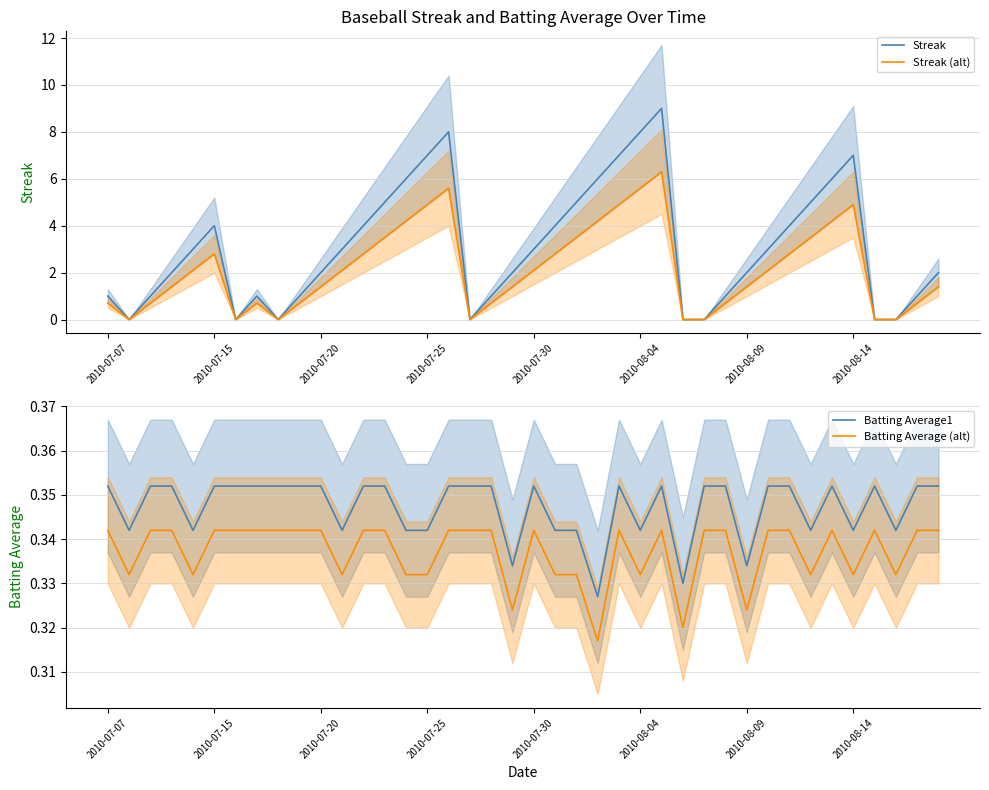

How many intersections are there between Batting Average (alt) and Streak (alt)?

12